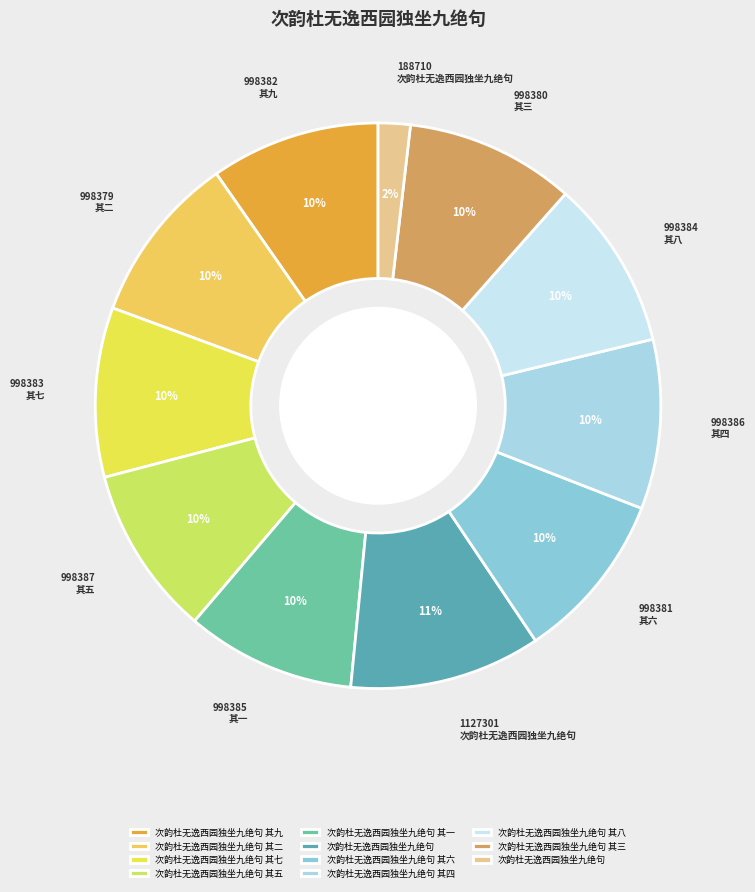

How many segments does this pie chart have?

11